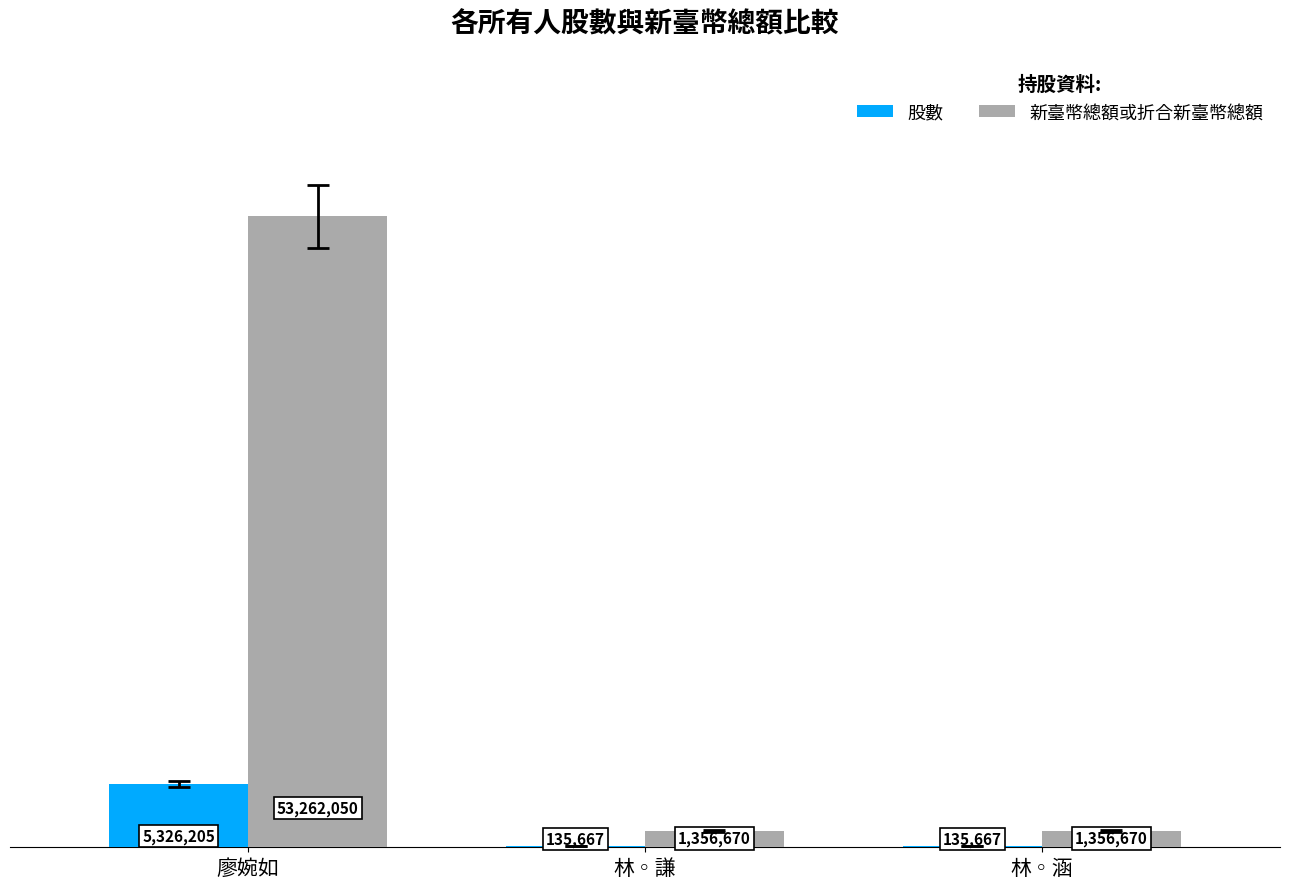

What are all the series names shown in the legend?

股數, 新臺幣總額或折合新臺幣總額